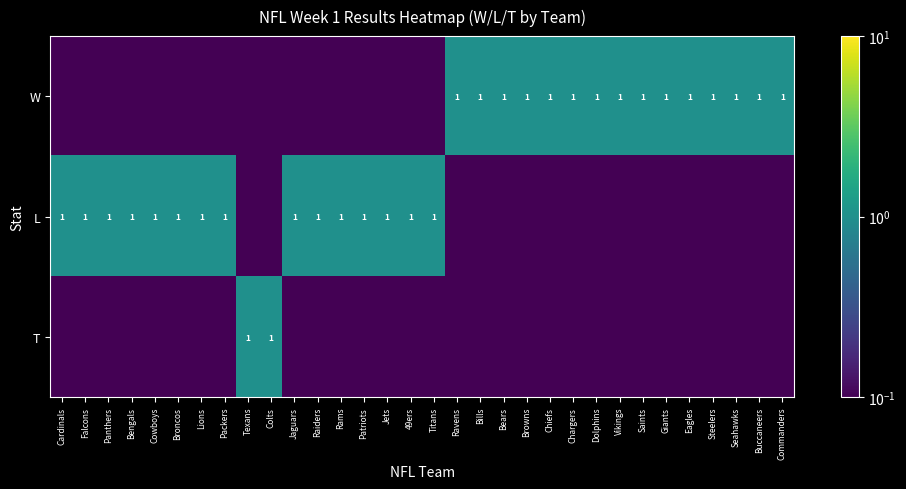

At which category does the chart reach its minimum across all series?

Cardinals